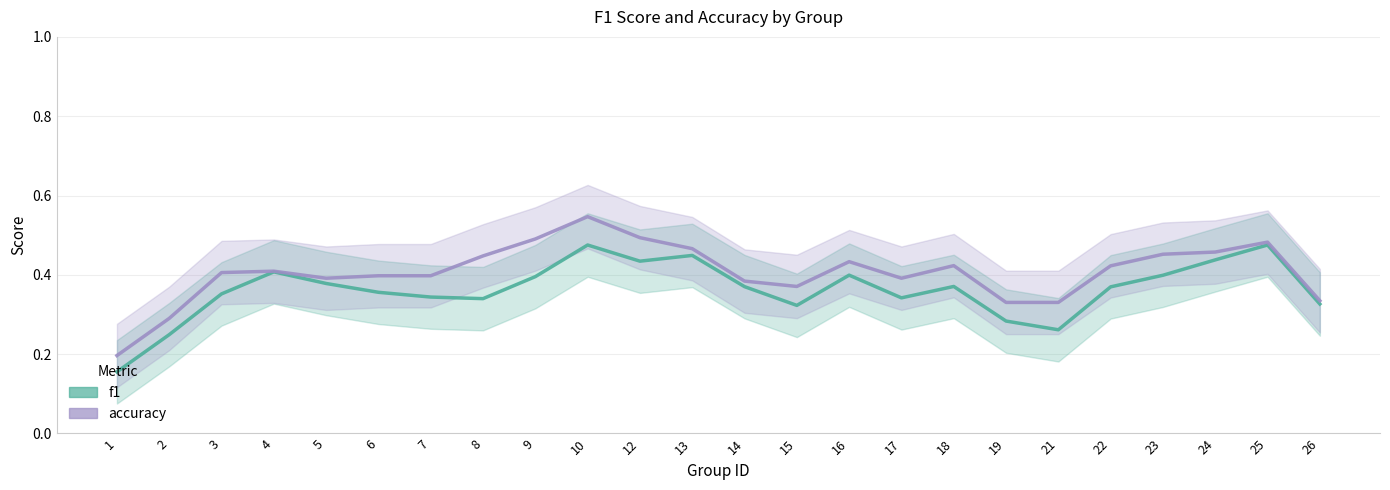

Read the f1 value at 3.

0.4